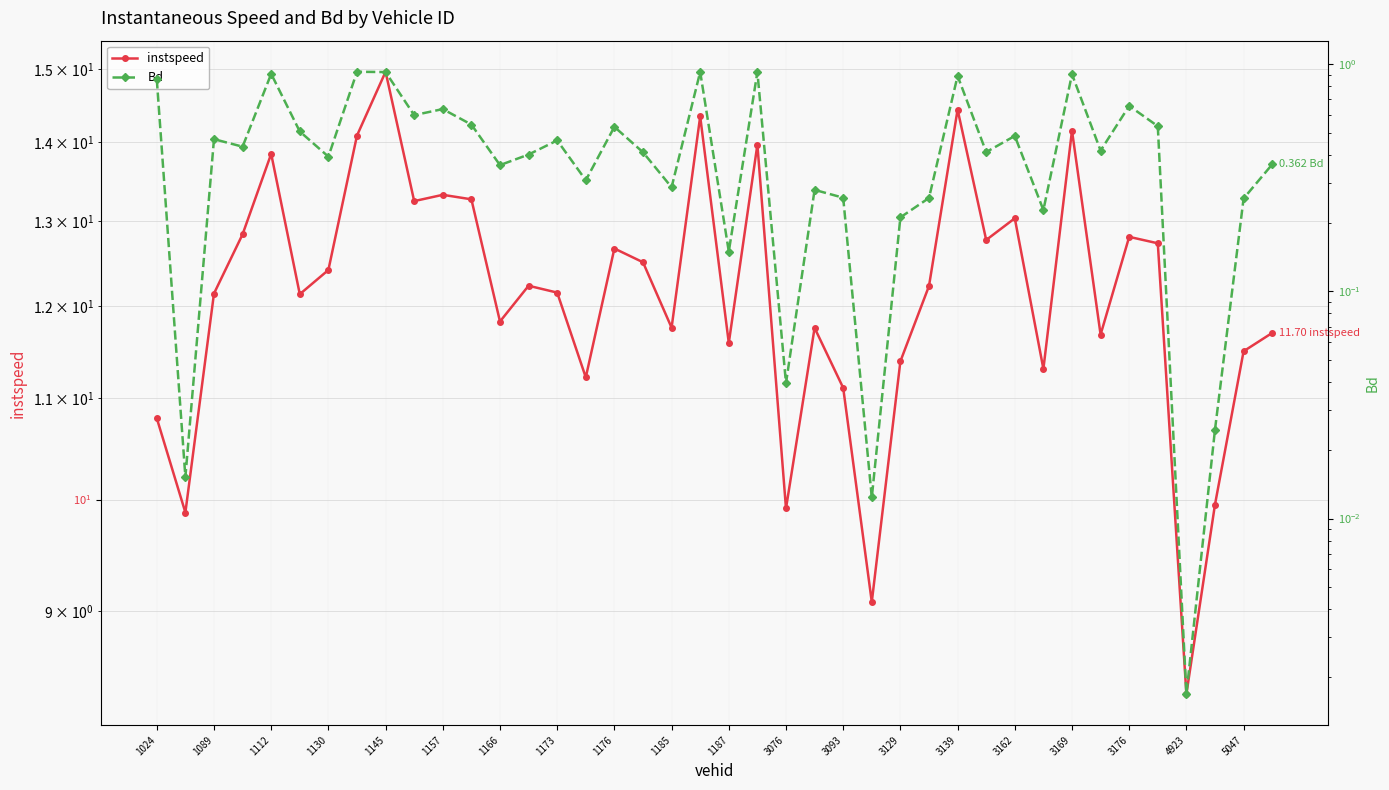

How many values in the instspeed series are below 12?

17